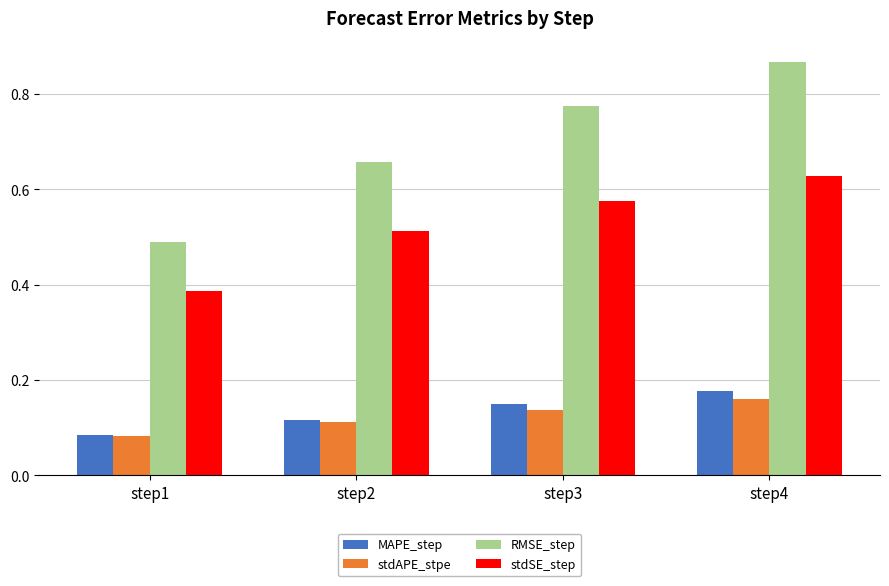

Which series changed the most between step2 and step4?

RMSE_step